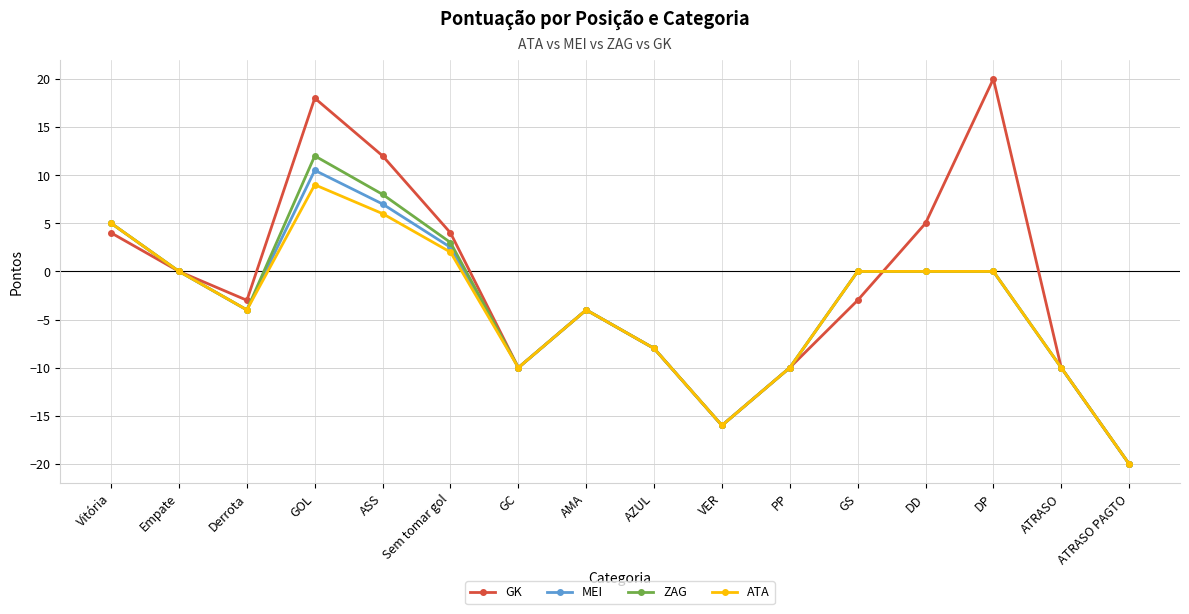

Where is the first local minimum for MEI?

Derrota